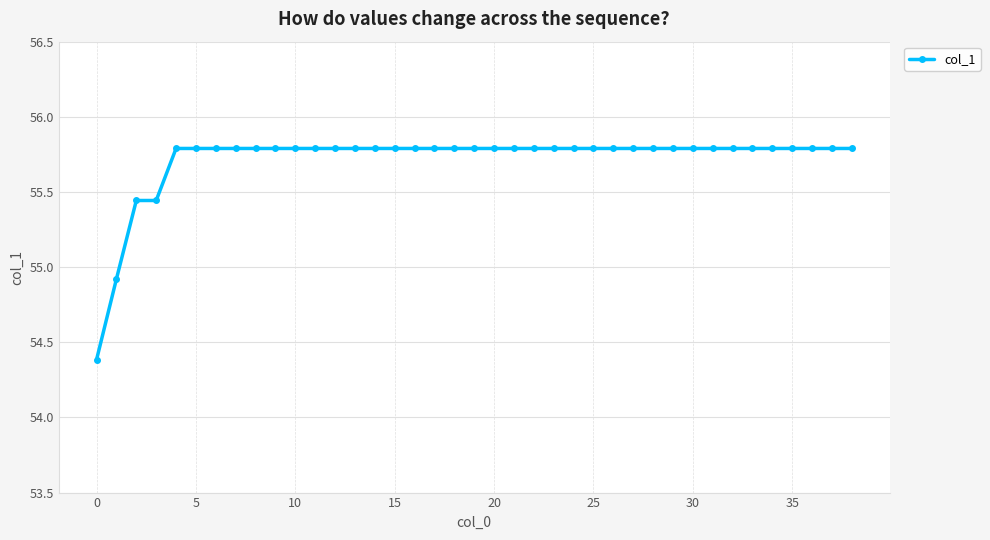

What is the value of the 37th point from the left?

55.8